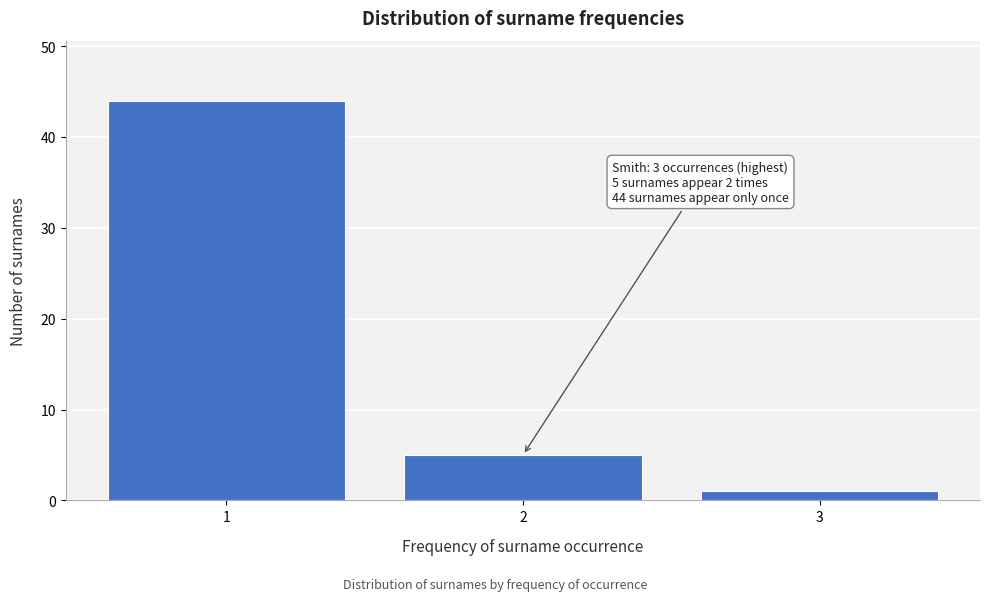

Reading left to right, extract all data points from this chart.

1=44	2=5	3=1